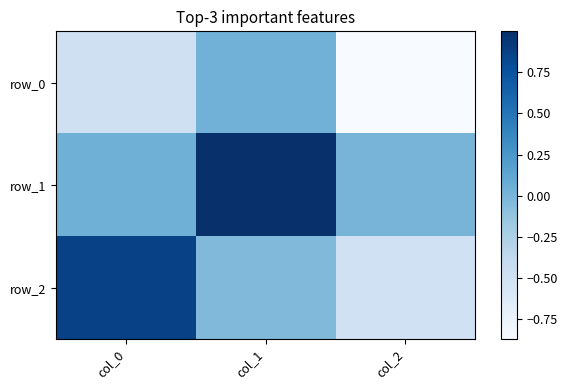

How many data points in row_2 are less than 0?

2